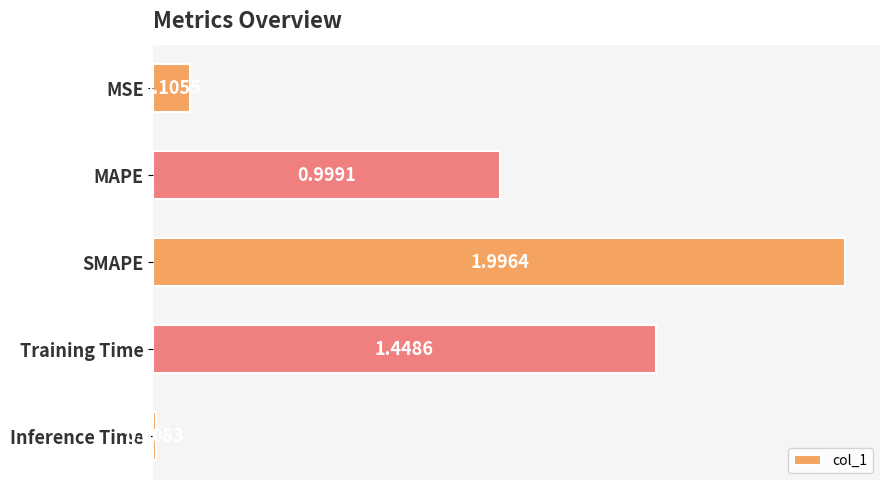

Rank the categories by value from lowest to highest.

Inference Time, MSE, MAPE, Training Time, SMAPE